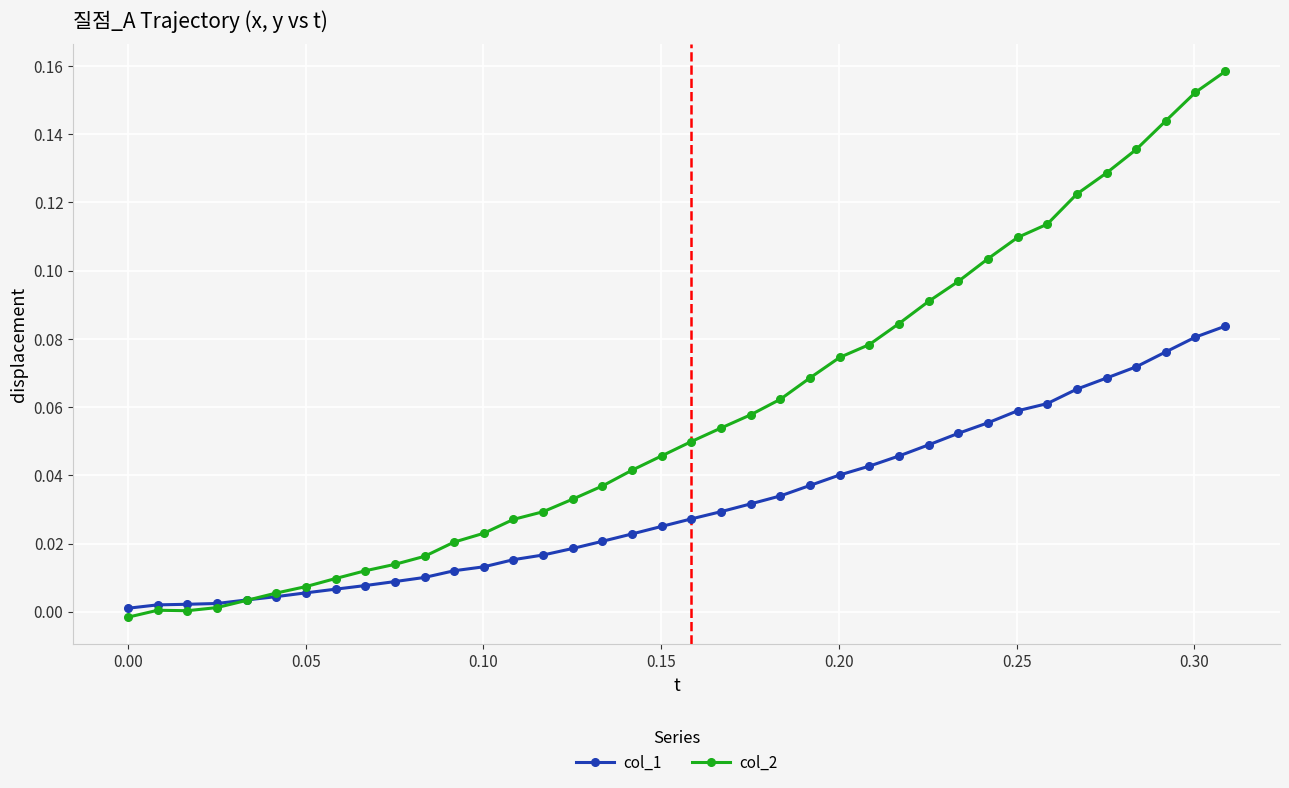

List the series in order of their peak value, lowest first.

col_1, col_2